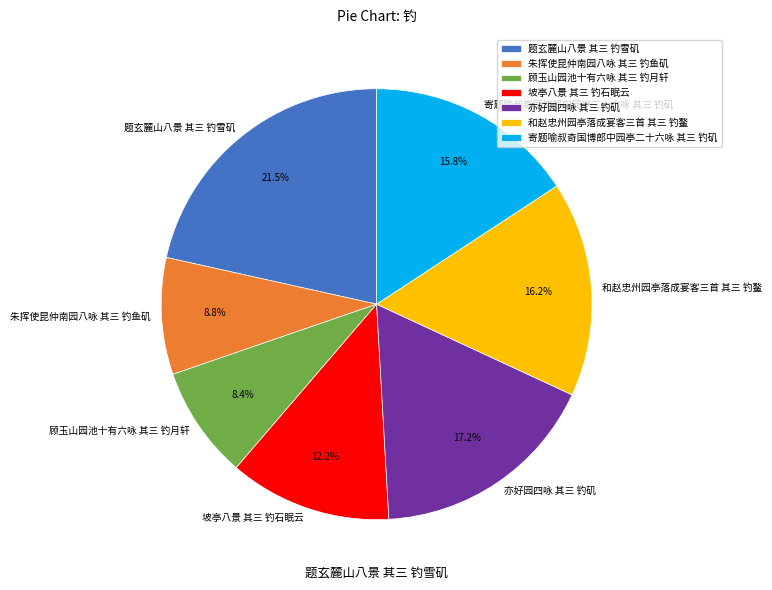

Approximately how many times larger is the value at 朱挥使昆仲南园八咏 其三 钓鱼矶 compared to 和赵忠州园亭落成宴客三首 其三 钓鳌?

0.5